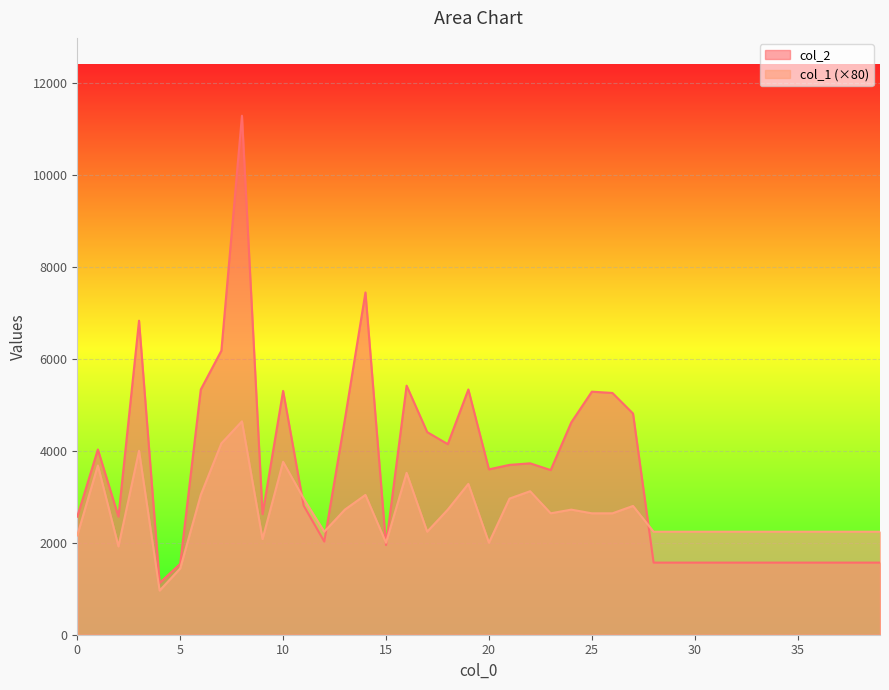

Which series has the largest range (max minus min)?

col_2